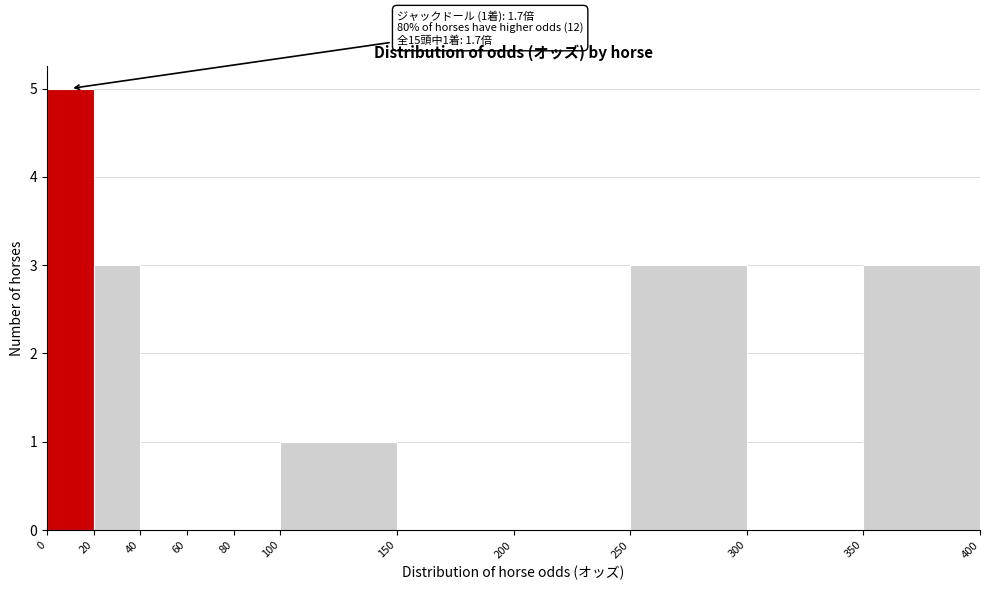

Over which range of the x-axis is the bar tallest?

0 to 20